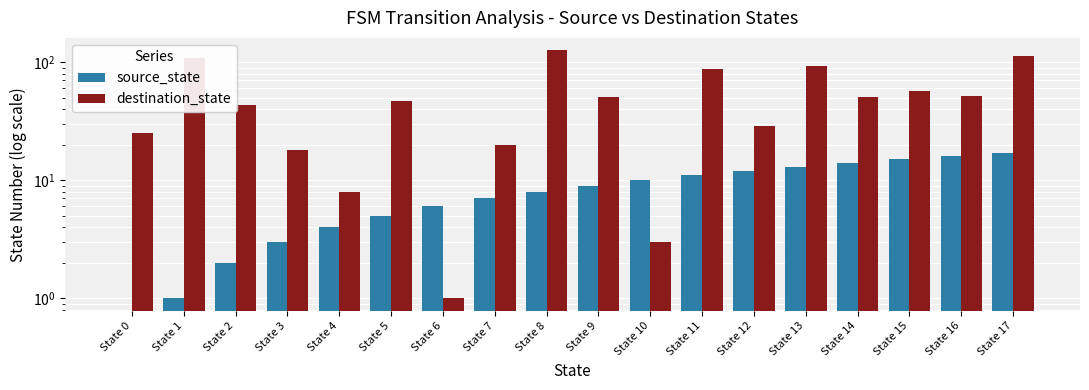

At how many categories does at least one series exceed 97?

3